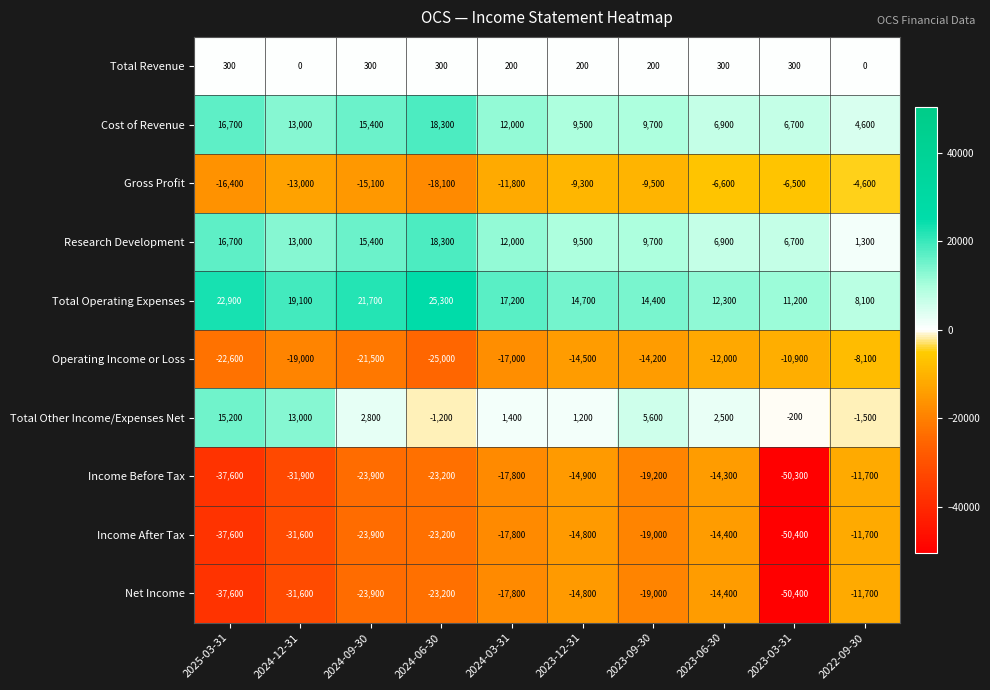

What is the average value of the Gross Profit series?

-11090